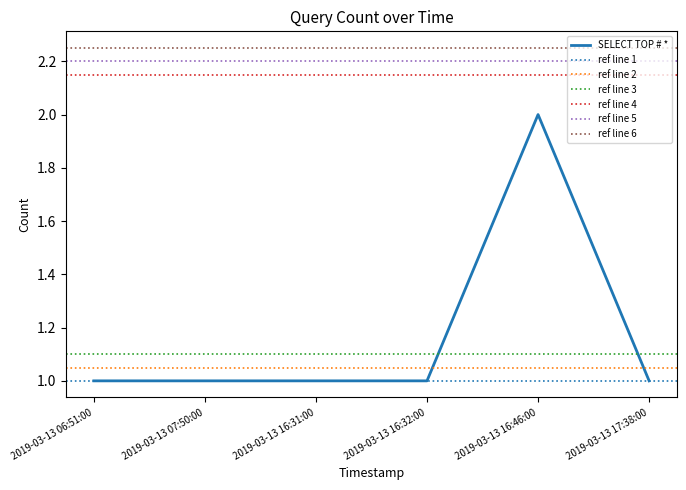

At which category does the chart reach its minimum across all series?

2019-03-13 06:51:00